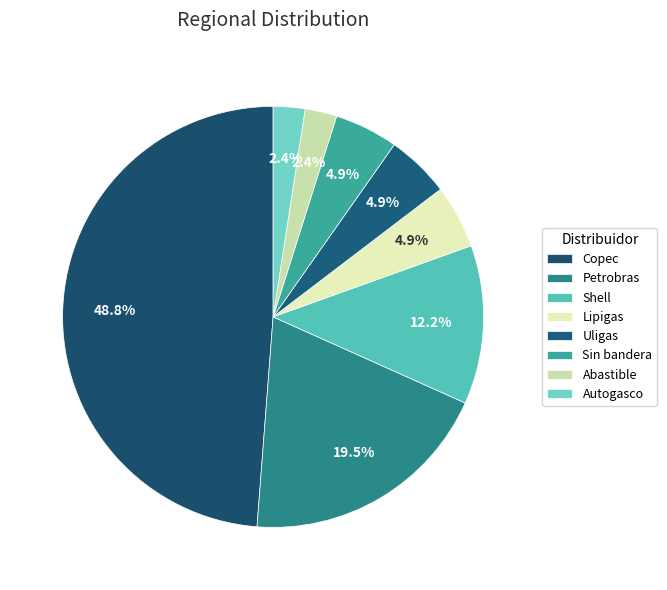

What is the largest slice in the pie chart?

Copec